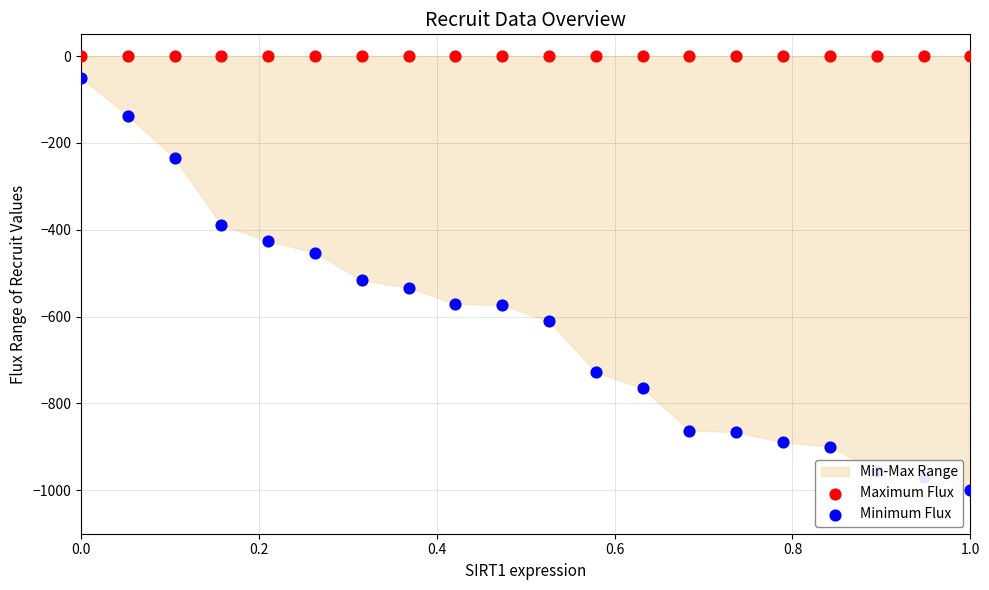

At how many categories does at least one series exceed -236?

20